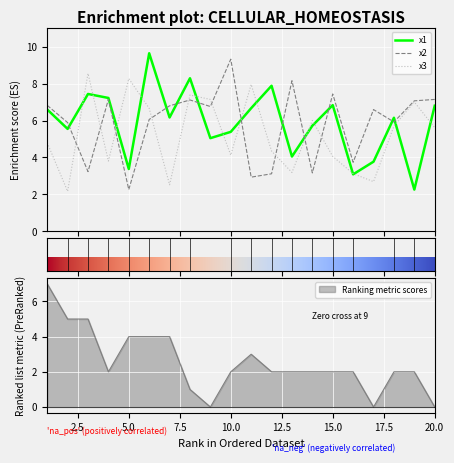

Reading right to left, list all the values displayed in this chart.

x1: 20=6.8	19=2.3	18=6.2	17=3.8	16=3.1	15=6.8	14=5.7	13=4.1	12=7.9	11=6.7	10=5.4	9=5.0	8=8.3	7=6.2	6=9.6	5=3.4	4=7.2	3=7.4	2=5.5	1=6.6
x2: 20=7.1	19=7.1	18=5.9	17=6.6	16=3.7	15=7.4	14=3.2	13=8.2	12=3.1	11=2.9	10=9.3	9=6.8	8=7.1	7=6.8	6=6.1	5=2.3	4=7.1	3=3.2	2=5.9	1=6.8
x3: 20=5.6	19=7.0	18=5.7	17=2.7	16=3.1	15=4.1	14=6.0	13=3.2	12=4.3	11=8.0	10=4.1	9=7.1	8=7.4	7=2.5	6=6.7	5=8.3	4=3.8	3=8.5	2=2.2	1=4.8
FC: 20=0.0	19=2.0	18=2.0	17=0.0	16=2.0	15=2.0	14=2.0	13=2.0	12=2.0	11=3.0	10=2.0	9=0.0	8=1.0	7=4.0	6=4.0	5=4.0	4=2.0	3=5.0	2=5.0	1=7.0